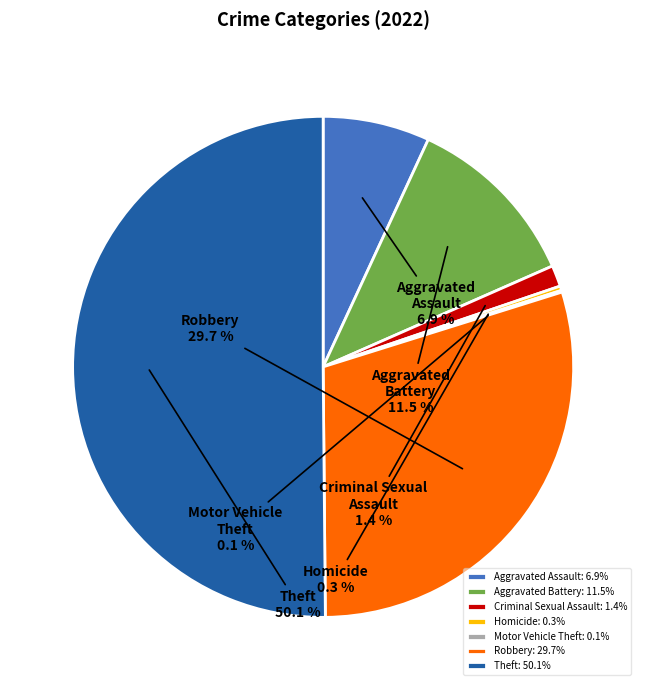

To the nearest percent, what is the average slice percentage?

14%